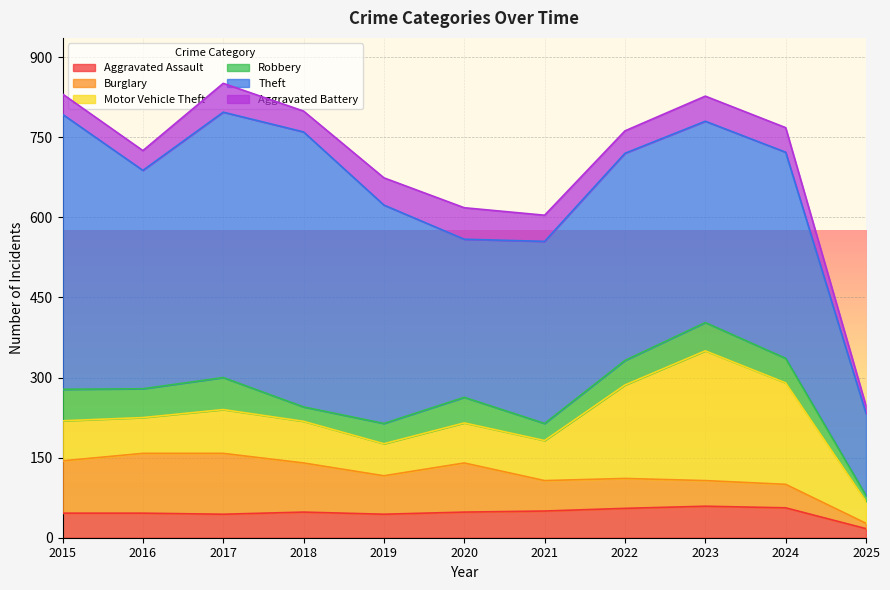

Reading right to left, extract all data points from this chart.

Aggravated Assault: 17	56	59	55	50	48	44	48	44	46	46
Burglary: 10	44	48	56	57	92	72	92	114	112	98
Motor Vehicle Theft: 41	190	243	175	75	75	60	78	82	67	75
Robbery: 11	46	53	46	32	48	38	27	60	54	59
Theft: 154	386	377	388	341	296	409	515	497	409	515
Aggravated Battery: 14	46	47	42	49	59	51	39	54	37	38